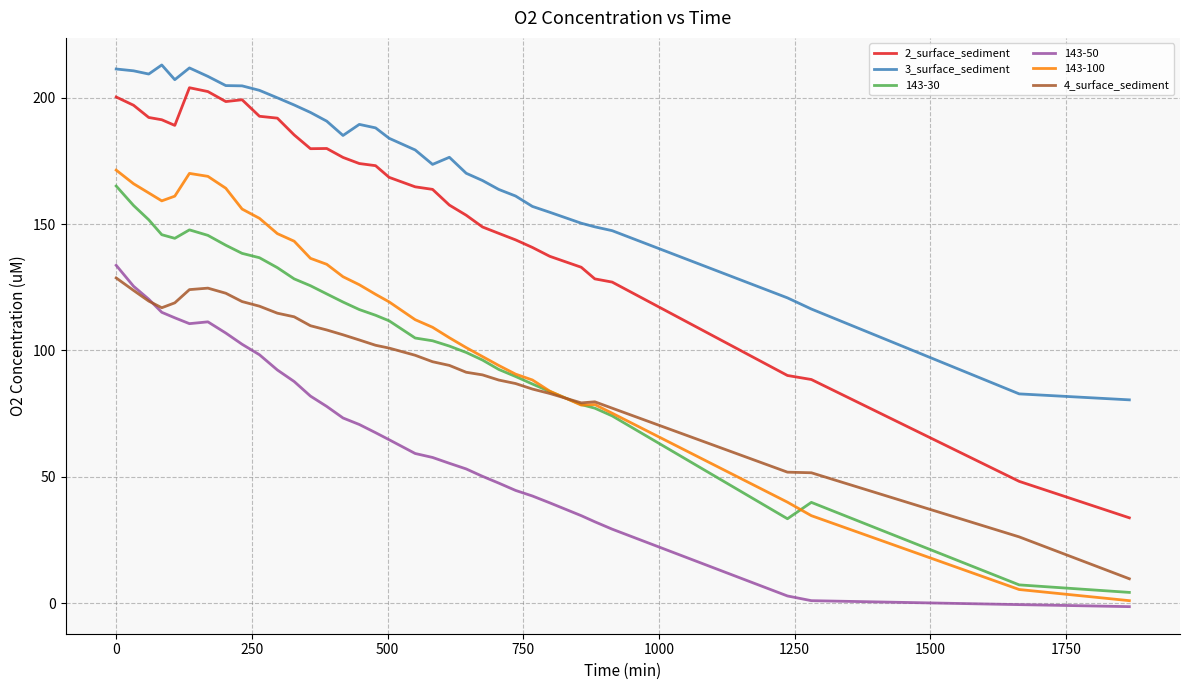

Which series has the largest total across all categories?

3_surface_sediment